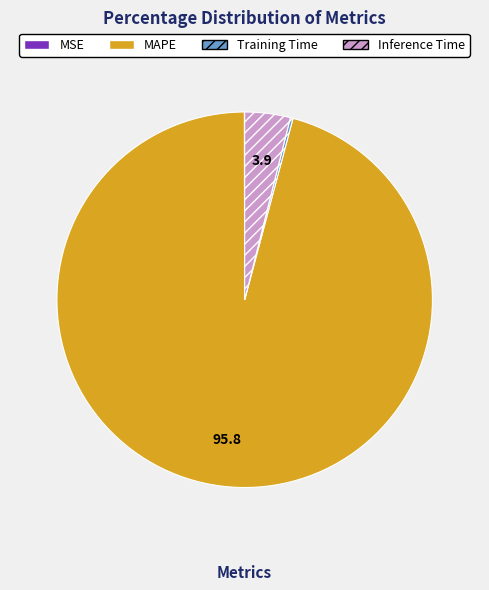

Is the sum of MAPE and Inference Time greater than half?

Yes